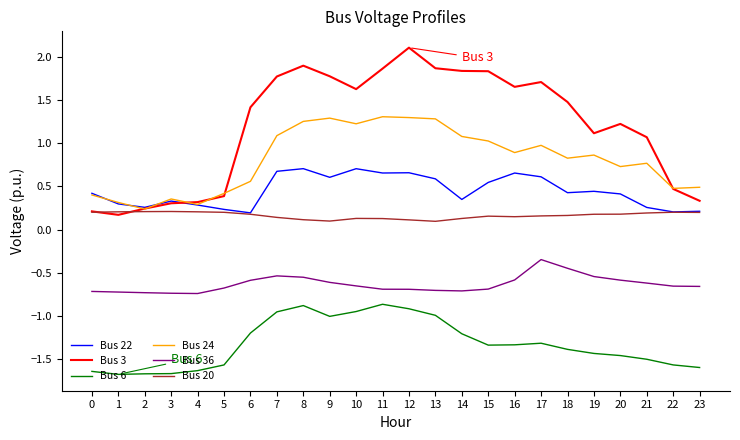

What is the difference between the highest and lowest values at 5?

2.0